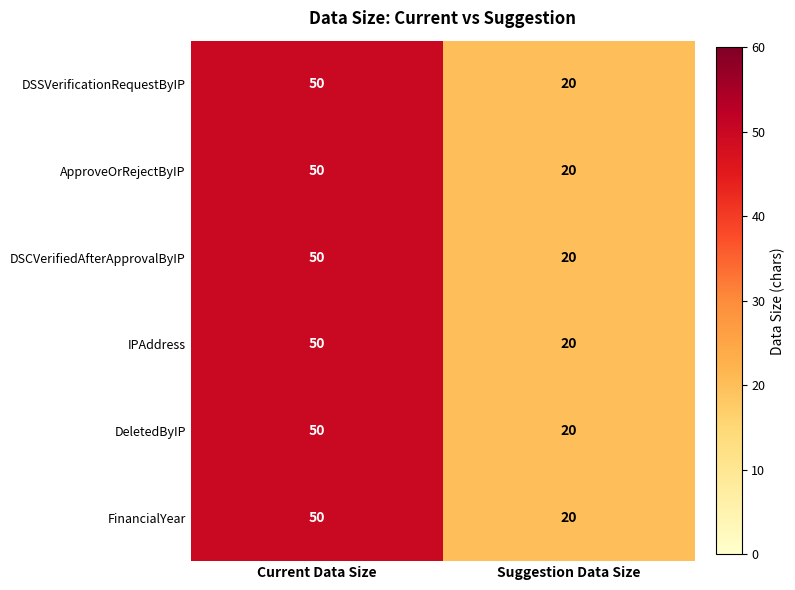

Reading right to left, transcribe all the data shown in this chart.

DSSVerificationRequestByIP: Suggestion Data Size=20	Current Data Size=50
ApproveOrRejectByIP: Suggestion Data Size=20	Current Data Size=50
DSCVerifiedAfterApprovalByIP: Suggestion Data Size=20	Current Data Size=50
IPAddress: Suggestion Data Size=20	Current Data Size=50
DeletedByIP: Suggestion Data Size=20	Current Data Size=50
FinancialYear: Suggestion Data Size=20	Current Data Size=50